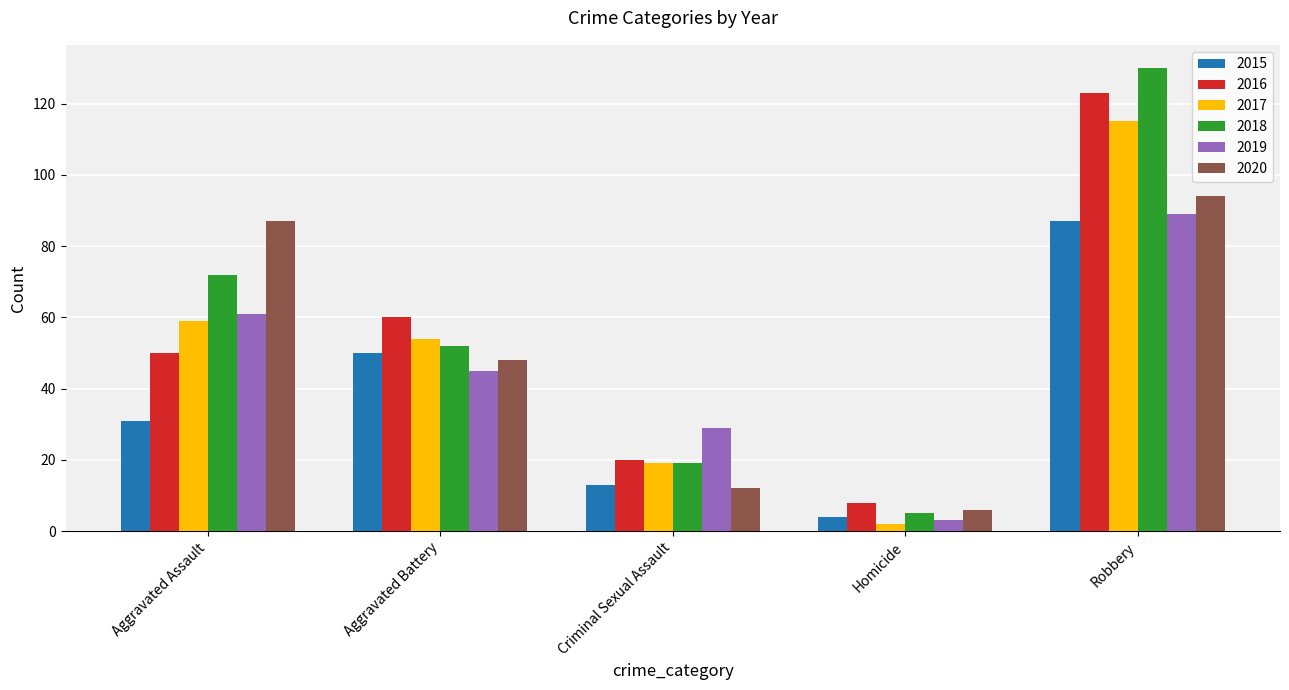

What is the label of the 2nd bar from the right?

Homicide